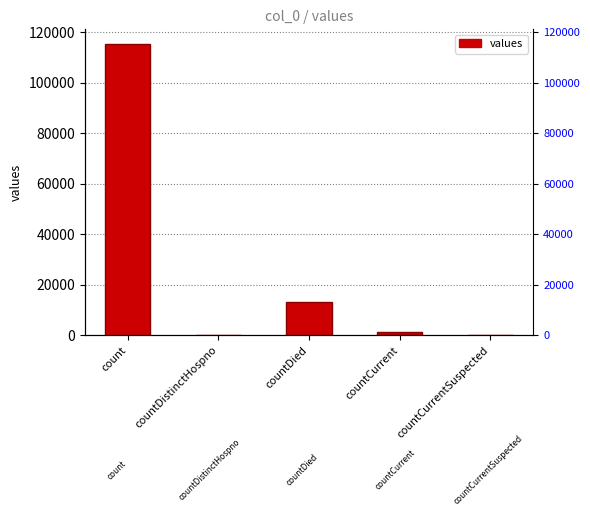

Reading left to right, what are all the values shown in this chart?

115379	0	13343	1383	0